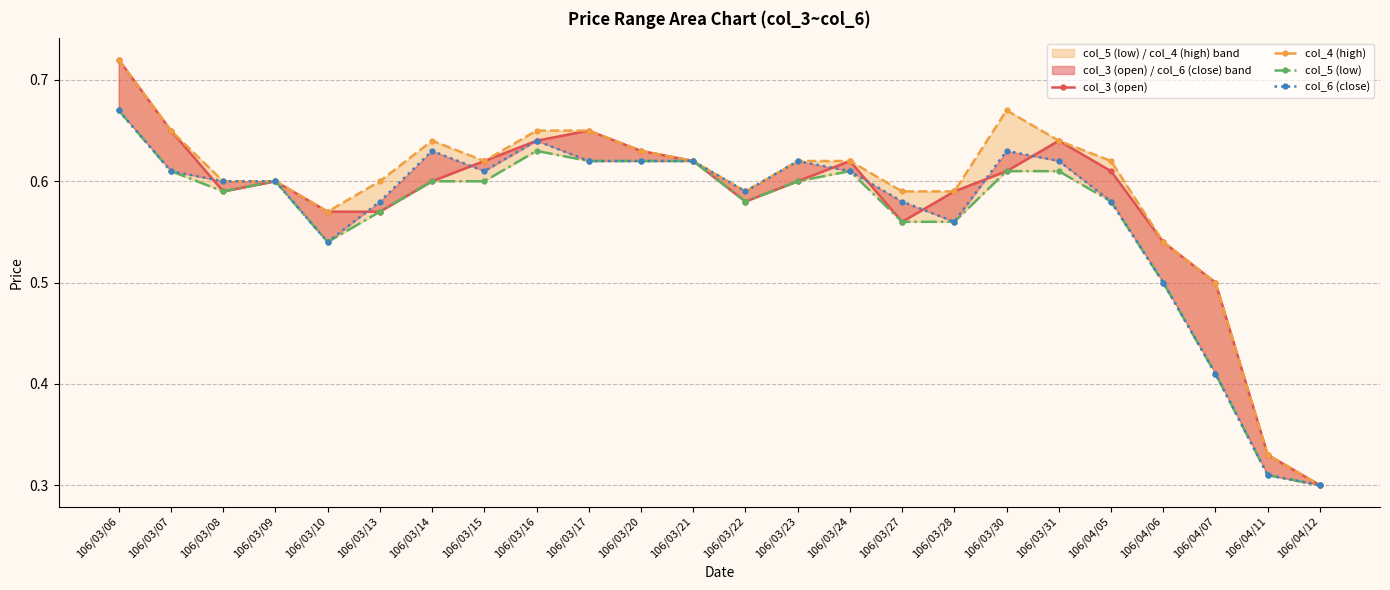

Which series changed the most between 106/03/20 and 106/03/27?

col_3 (open)